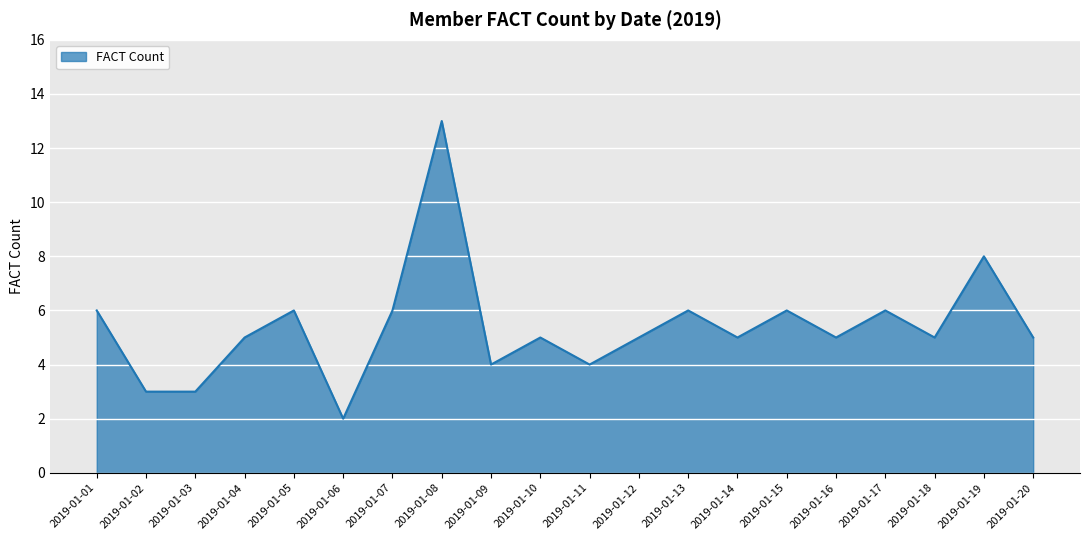

Reading left to right, list all the values displayed in this chart.

2019-01-01=6	2019-01-02=3	2019-01-03=3	2019-01-04=5	2019-01-05=6	2019-01-06=2	2019-01-07=6	2019-01-08=13	2019-01-09=4	2019-01-10=5	2019-01-11=4	2019-01-12=5	2019-01-13=6	2019-01-14=5	2019-01-15=6	2019-01-16=5	2019-01-17=6	2019-01-18=5	2019-01-19=8	2019-01-20=5